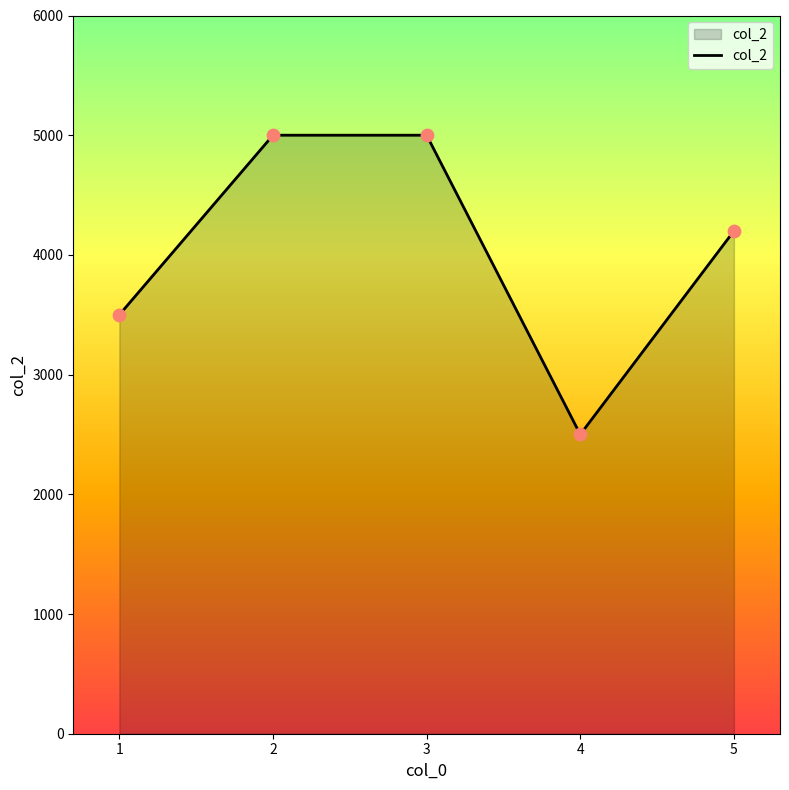

What is the ratio of the value at 3 to the value at 2?

1.0